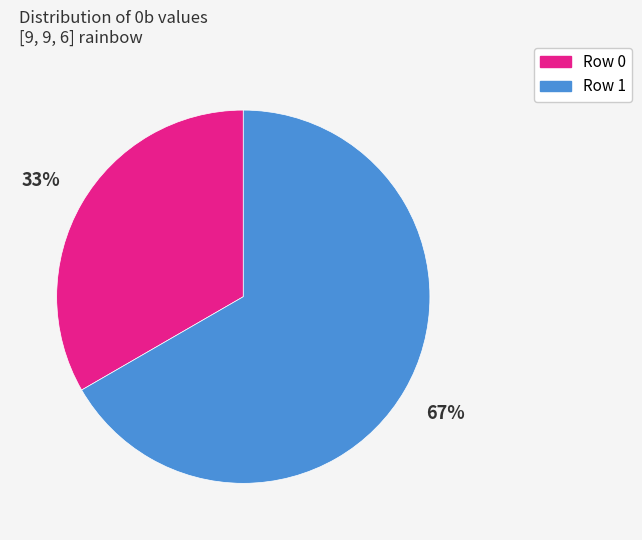

Rank the categories by value from lowest to highest.

Row 0, Row 1